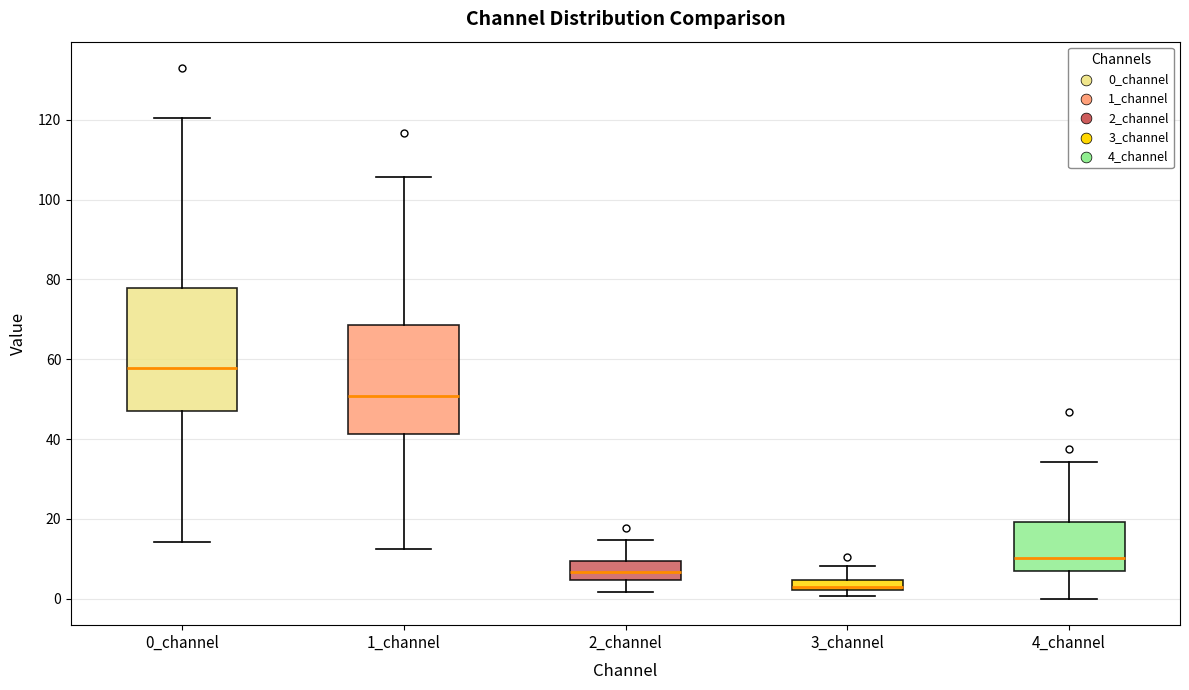

Which box is the tallest, from its lower edge to its upper edge?

0_channel